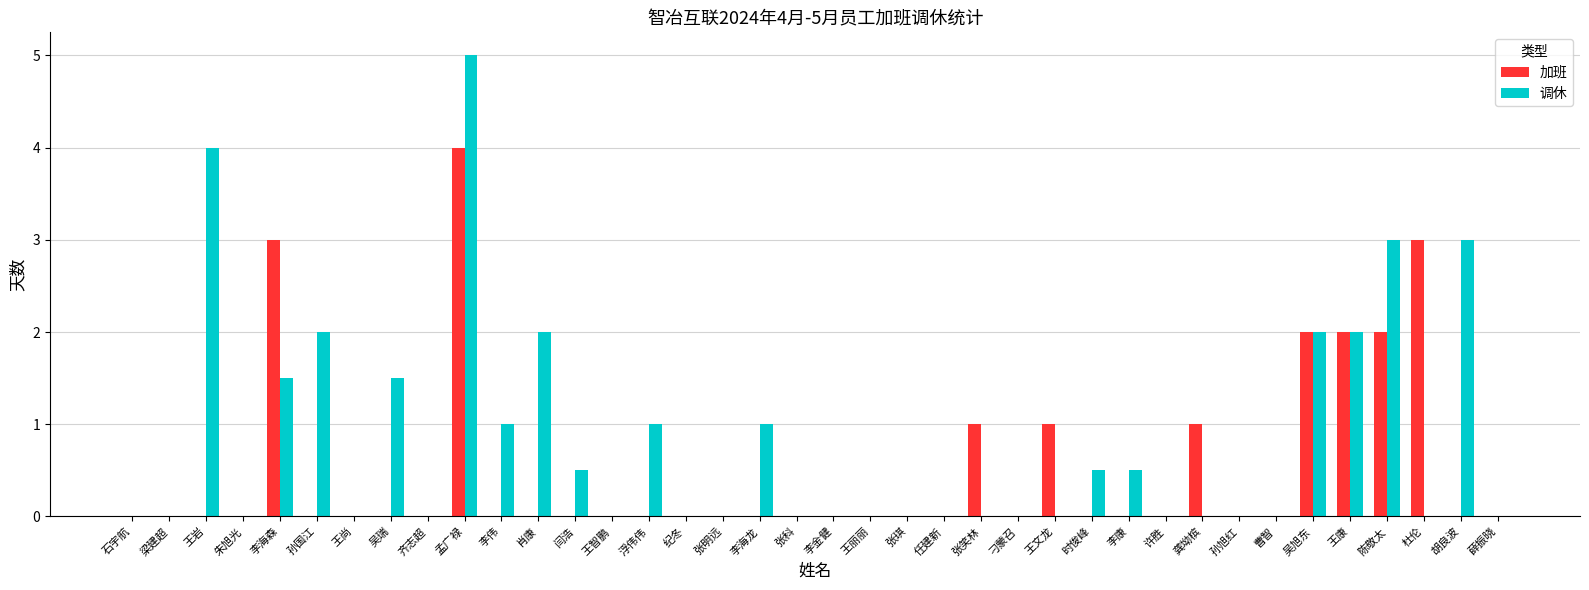

What are all the series names shown in the legend?

加班, 调休